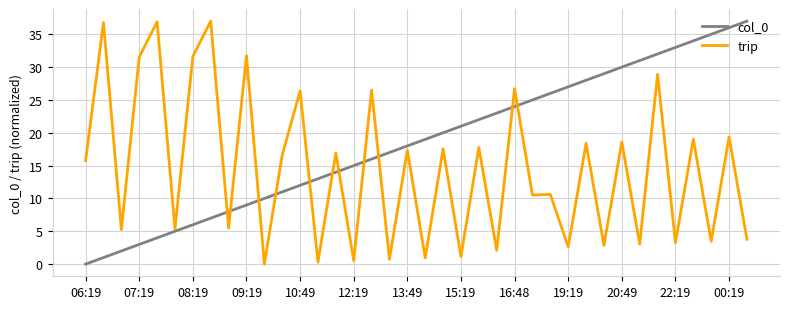

What is the highest value of the trip series?

37.0